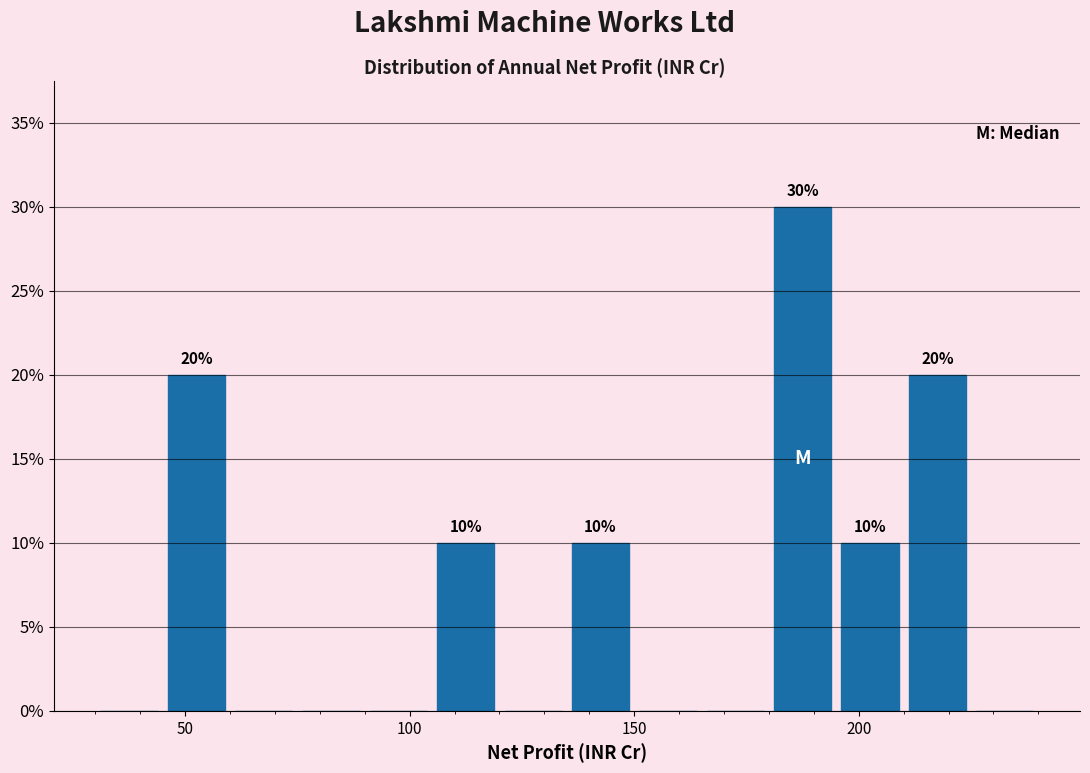

Read against the x-axis, roughly where is the centre of the tallest bar?

190